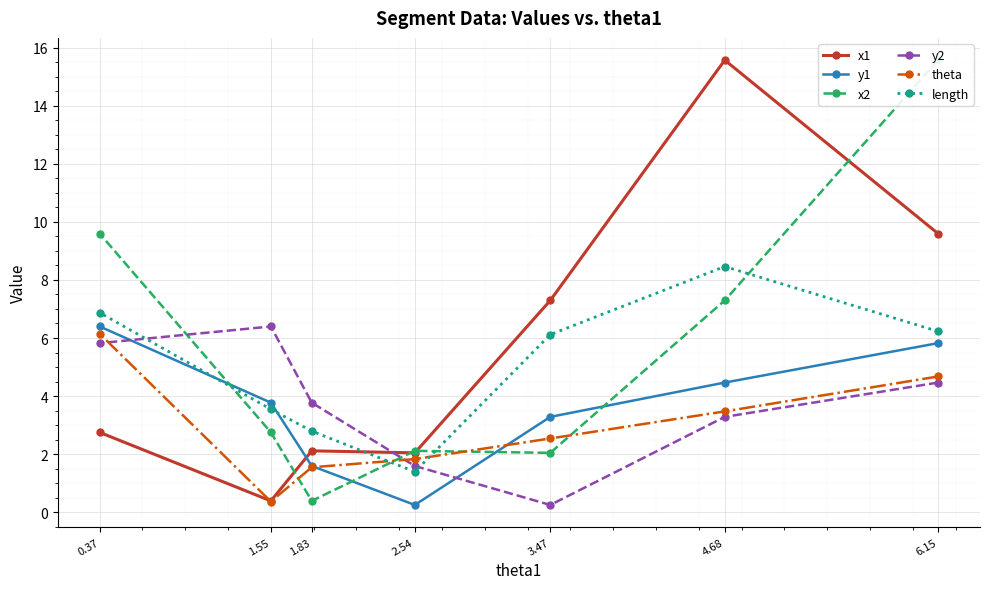

Which series has the largest range (max minus min)?

x1